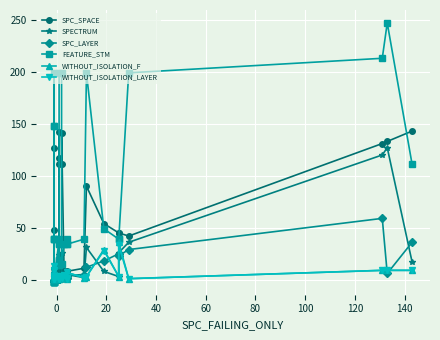

What is the difference between the second highest and minimum values in the FEATURE_STM series?

215